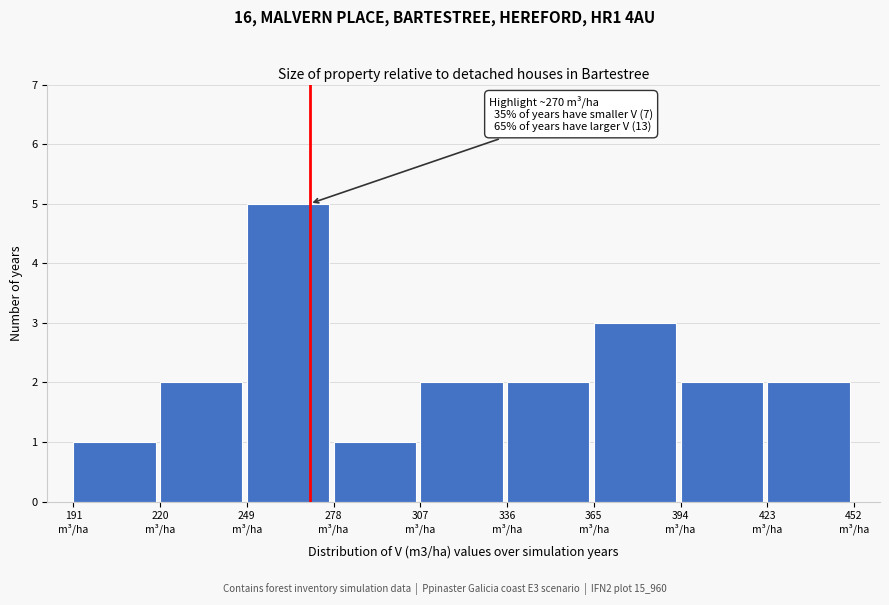

Which range on the x-axis has the tallest bar?

249 to 278